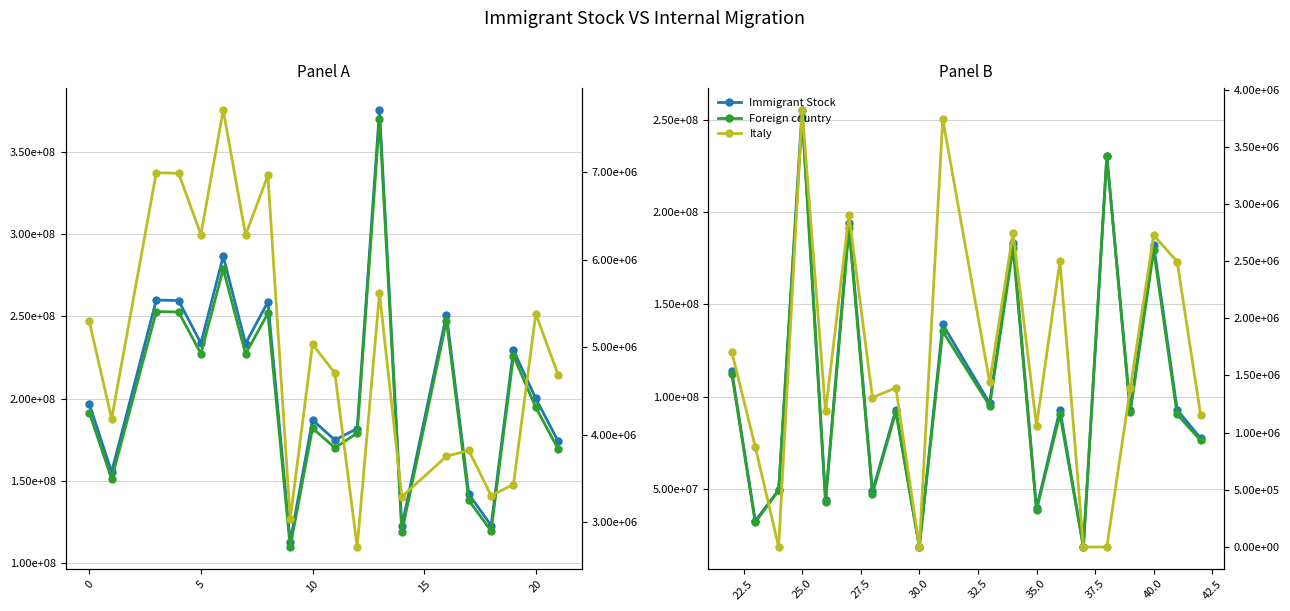

True or false: Italy and Immigrant Stock intersect in this chart.

False